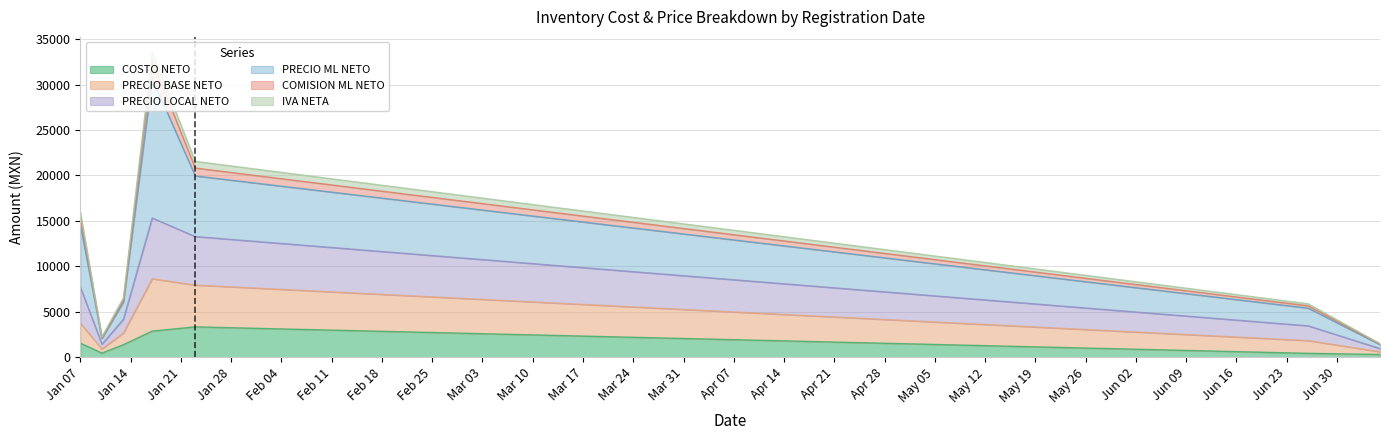

Between 2020-01-10 and 2020-01-23, which is larger?

2020-01-23